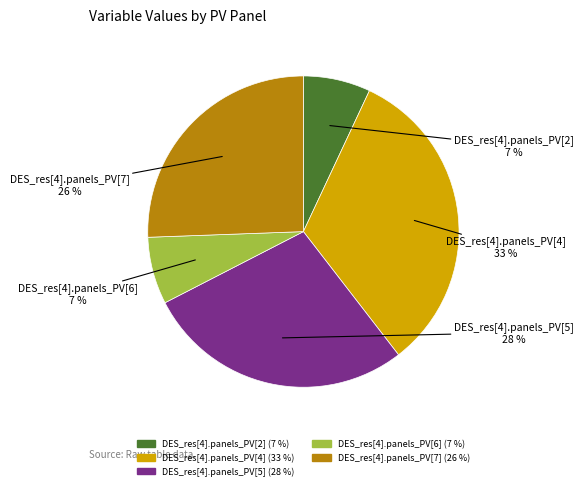

The DES_res[4].panels_PV[5] slice represents 28% of the pie. True or false?

True